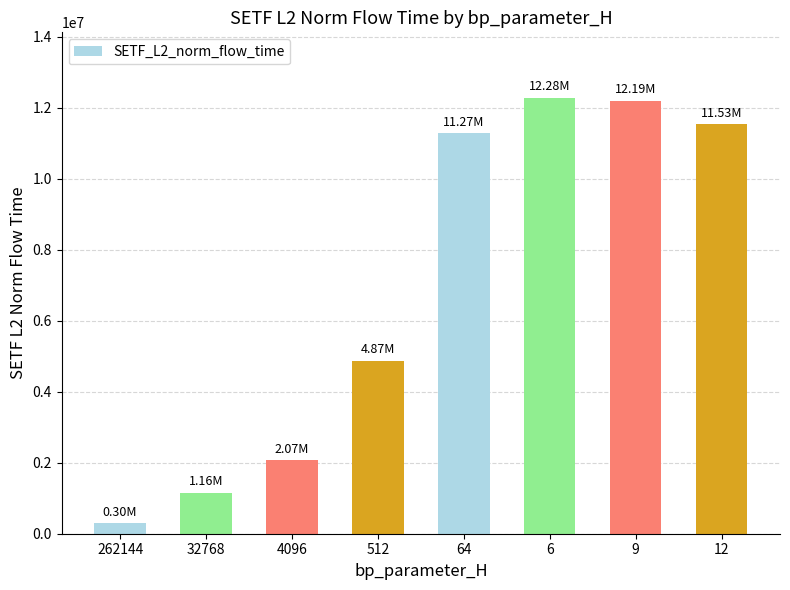

Approximately how many times larger is the value at 12 compared to 6?

0.9